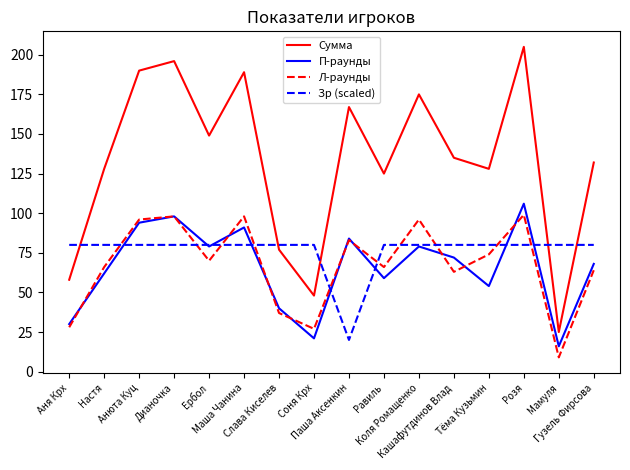

The value of Л-раунды at Ербол is 70. True or false?

True